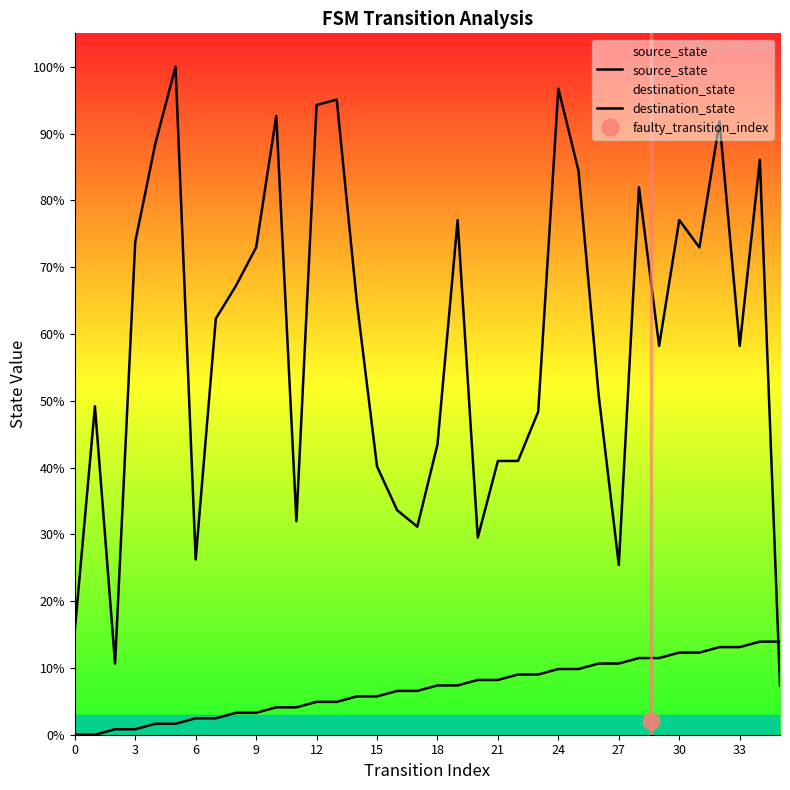

True or false: destination_state and source_state cross at least once.

True